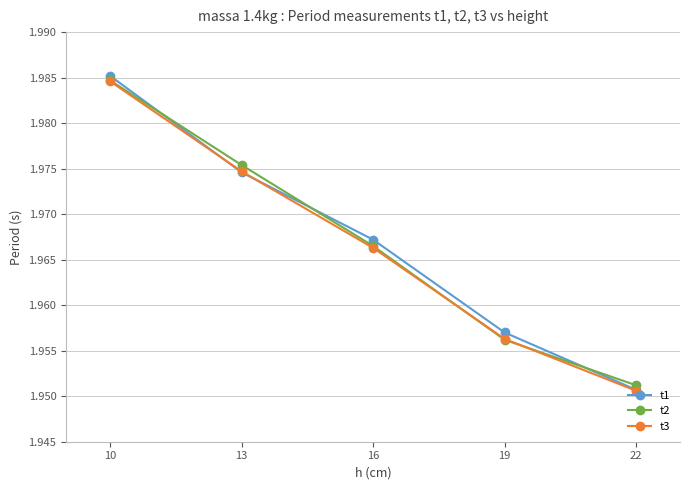

How many categories are shown in the chart?

5